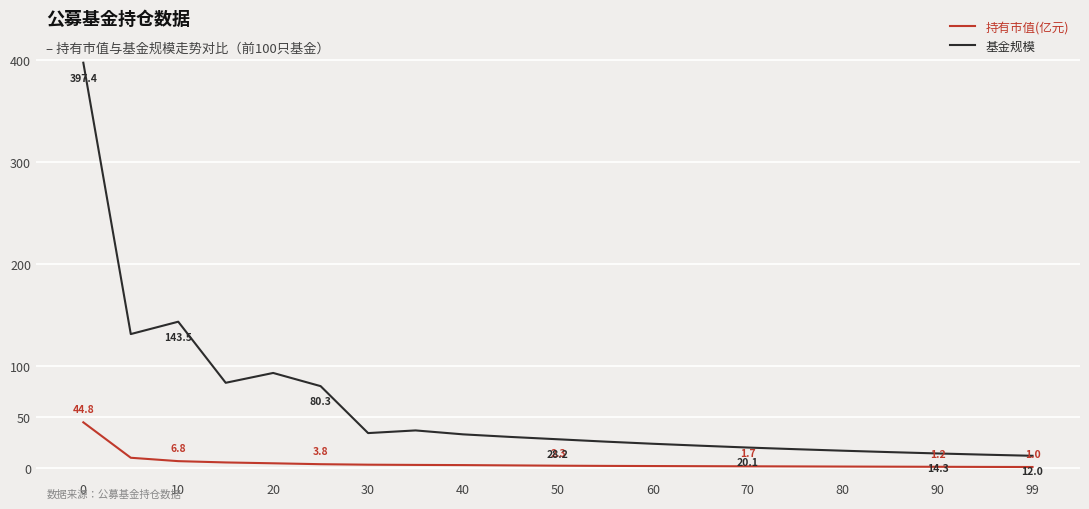

What is the difference between the maximum and minimum values in the 基金规模 series?

385.4